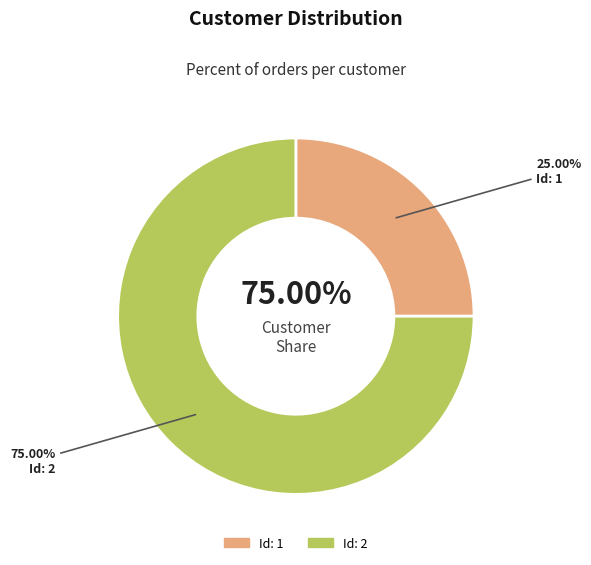

Which slice is the largest?

2